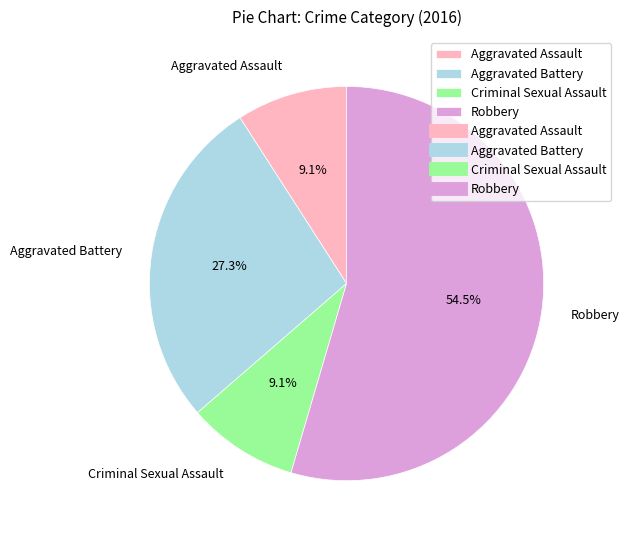

Count the number of slices in the pie.

4